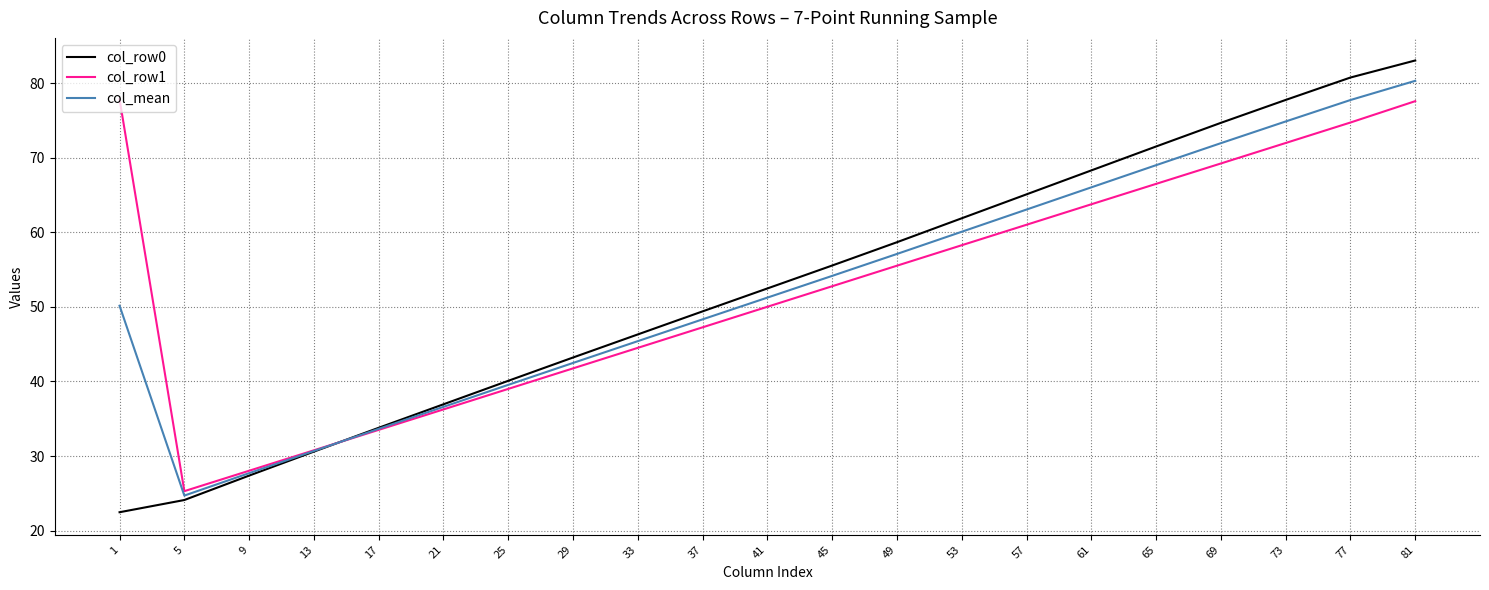

At which category is the sum across all series the highest?

81